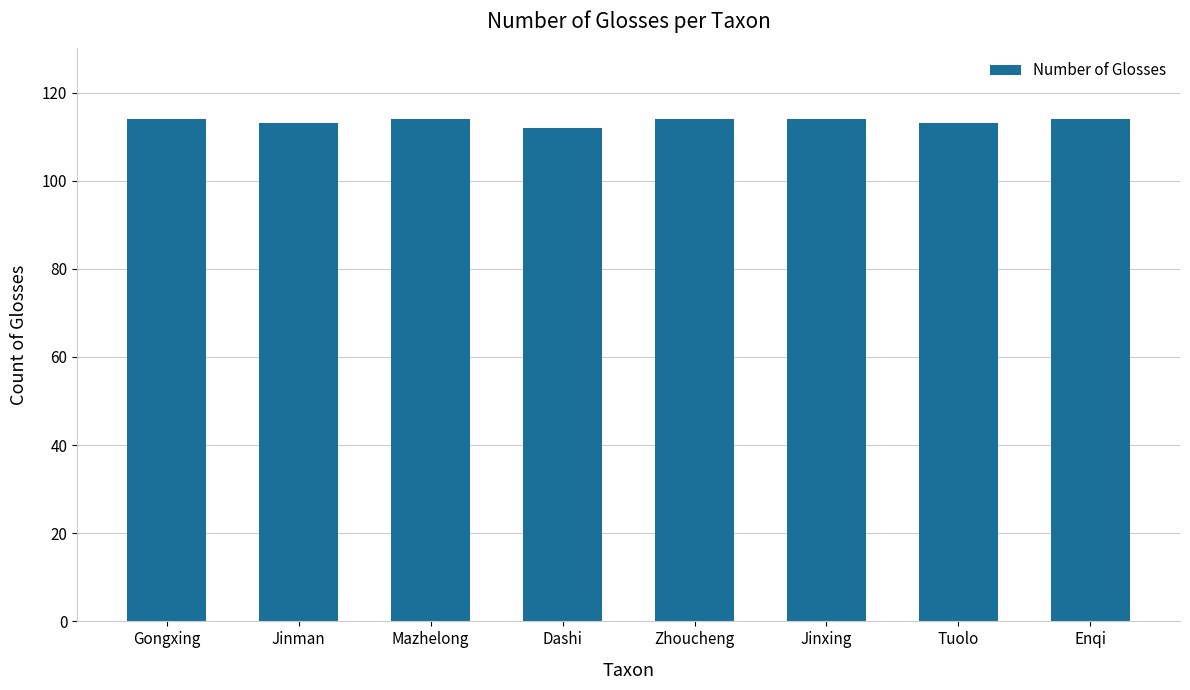

How many data points does each series have?

8